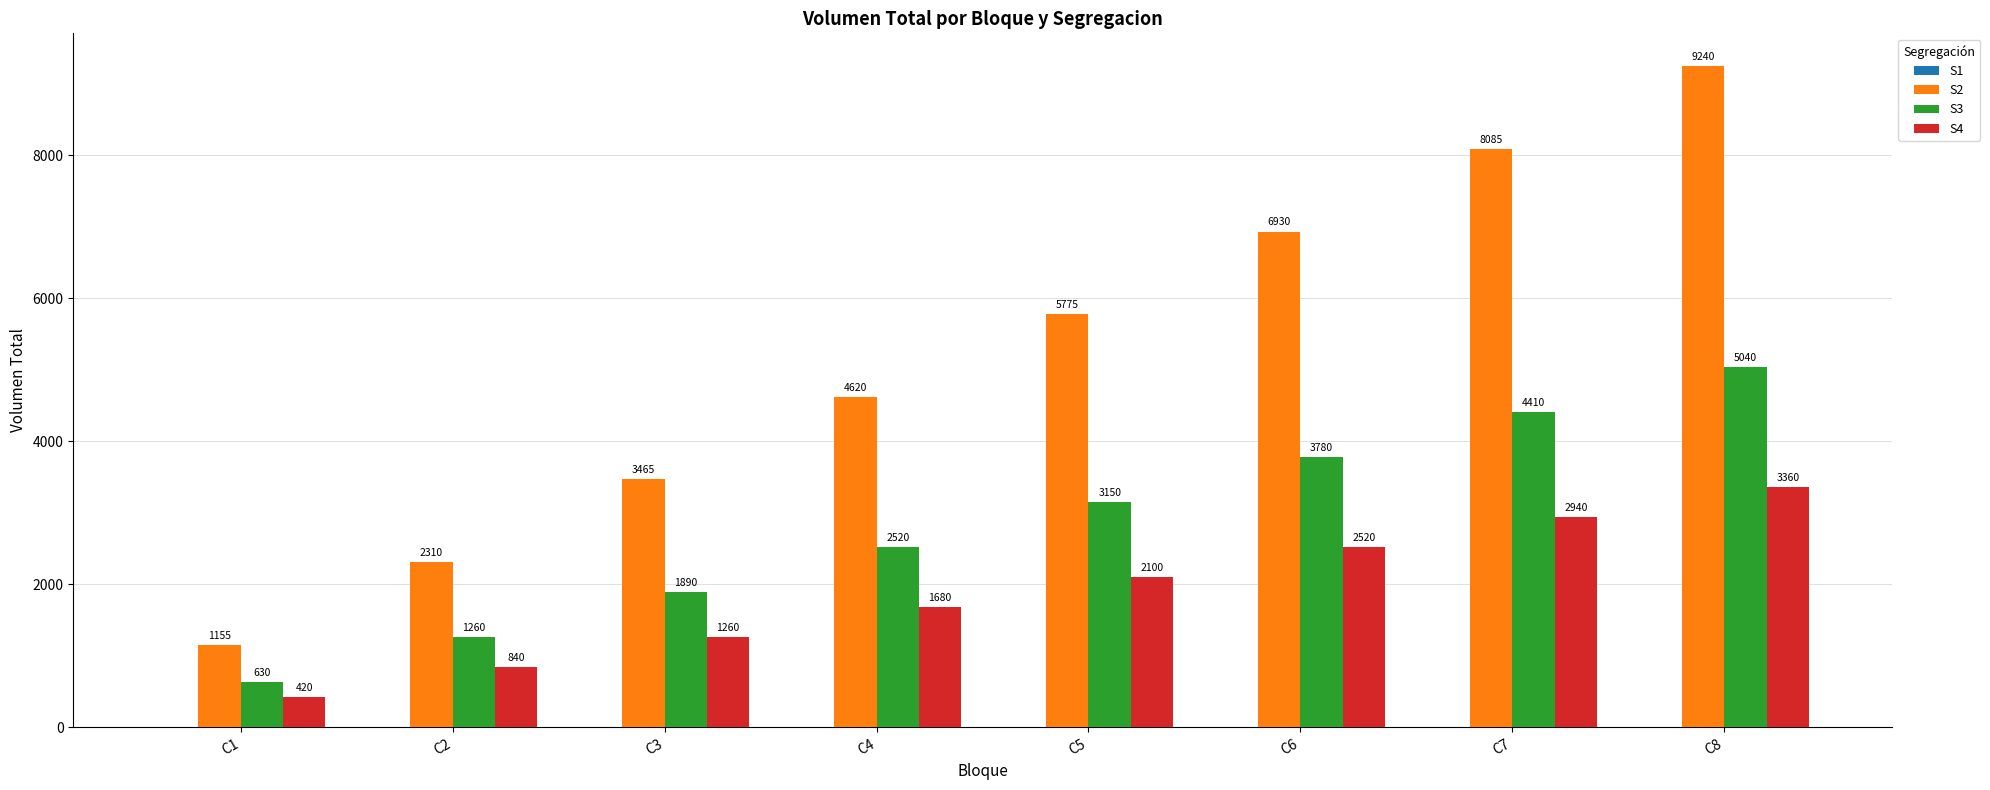

Is the value of S2 at C1 greater than the value of S3 at C3?

No